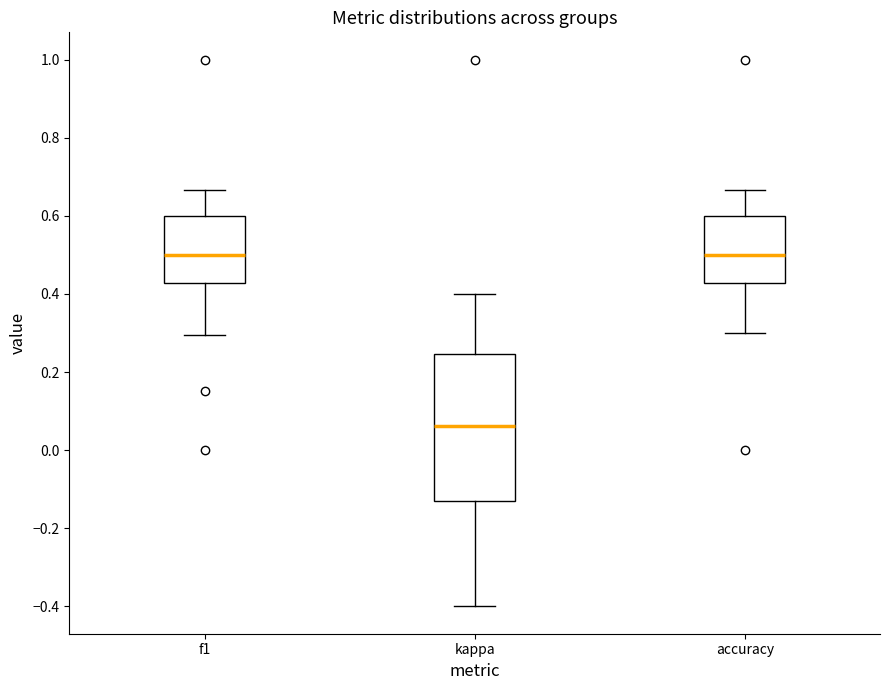

Where does the upper whisker of the box for kappa end on the y-axis? The values are not printed on the chart, so give them approximately, as read against the axis.

0.40